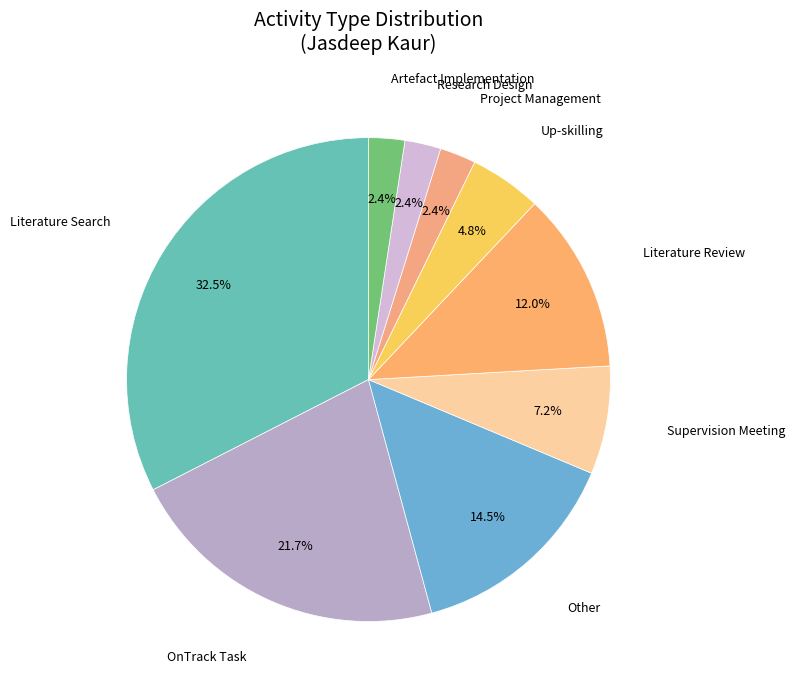

To the nearest percent, what is the combined percentage of Artefact Implementation and Literature Review?

14%